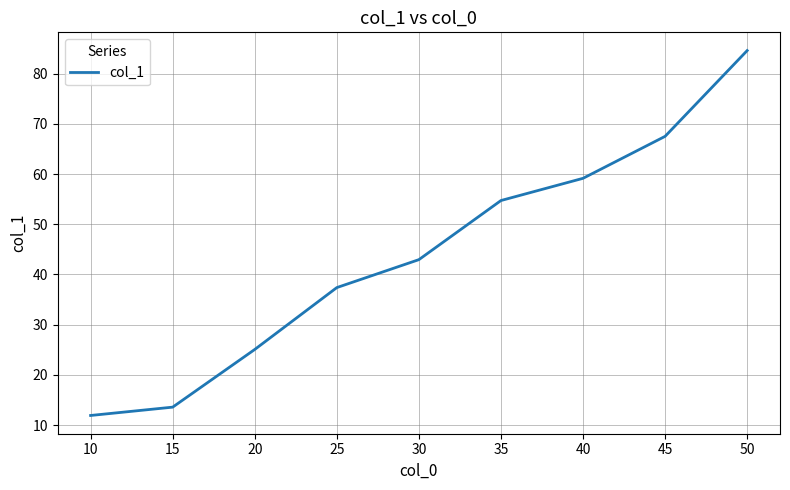

How many values are below 42?

4